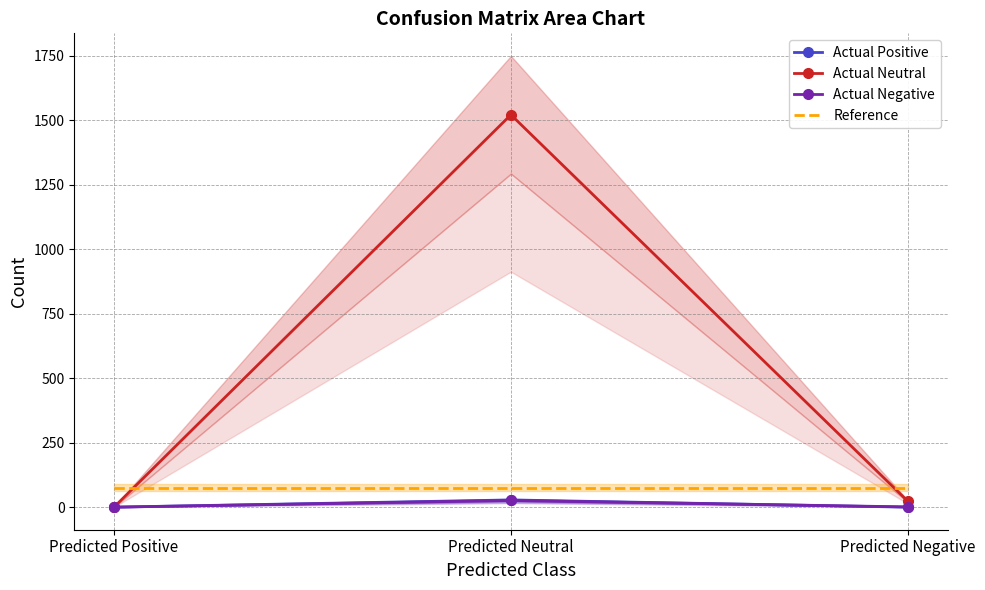

Which series has the widest spread of values?

Actual Neutral